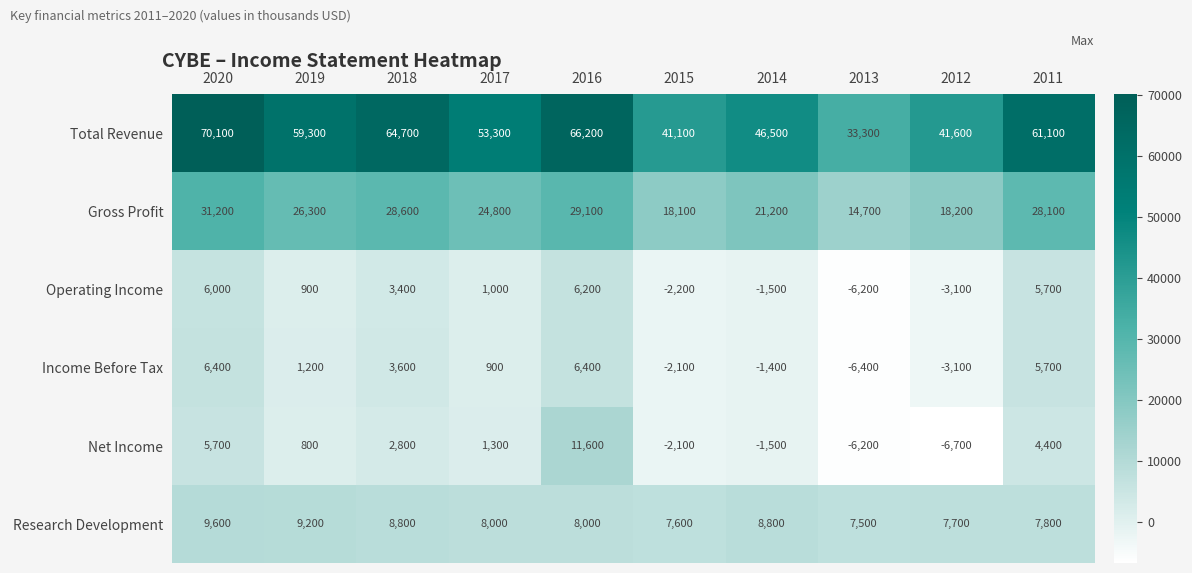

At which label does Operating Income first exceed 1000?

2020